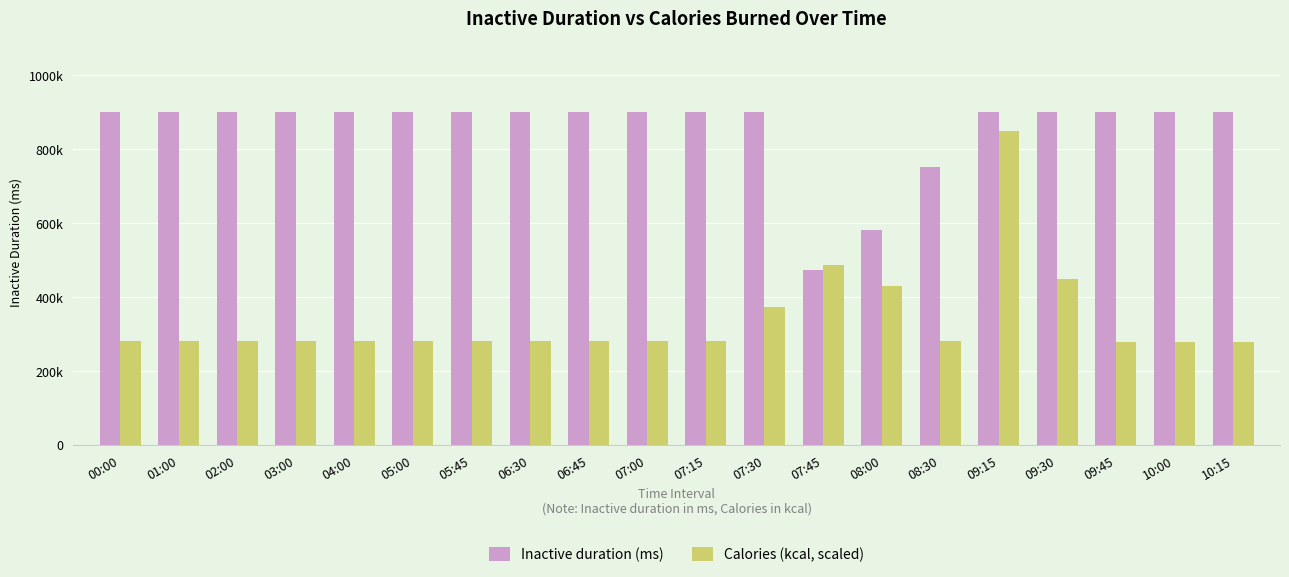

The Inactive duration (ms) series shows 900000.0 at 05:45. True or false?

True